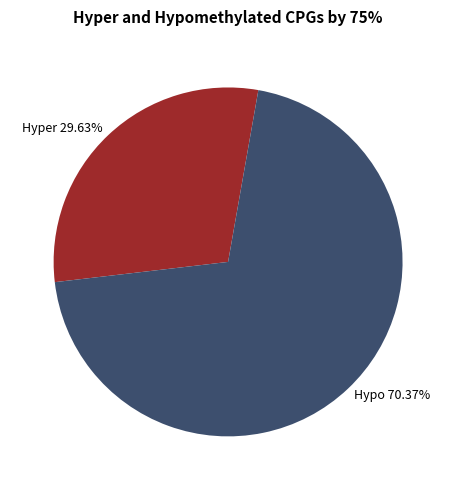

Combined, do Hyper 29.63% and Hypo 70.37% account for over 50%?

Yes